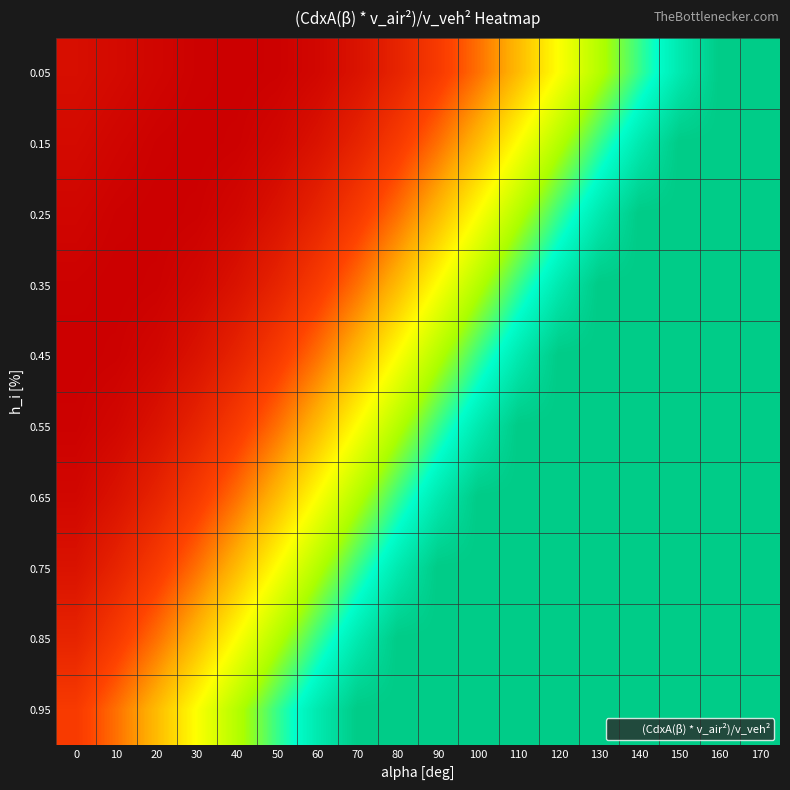

Rank the series by their maximum value, from lowest to highest.

0.95, 0.85, 0.75, 0.65, 0.55, 0.05, 0.15, 0.25, 0.35, 0.45